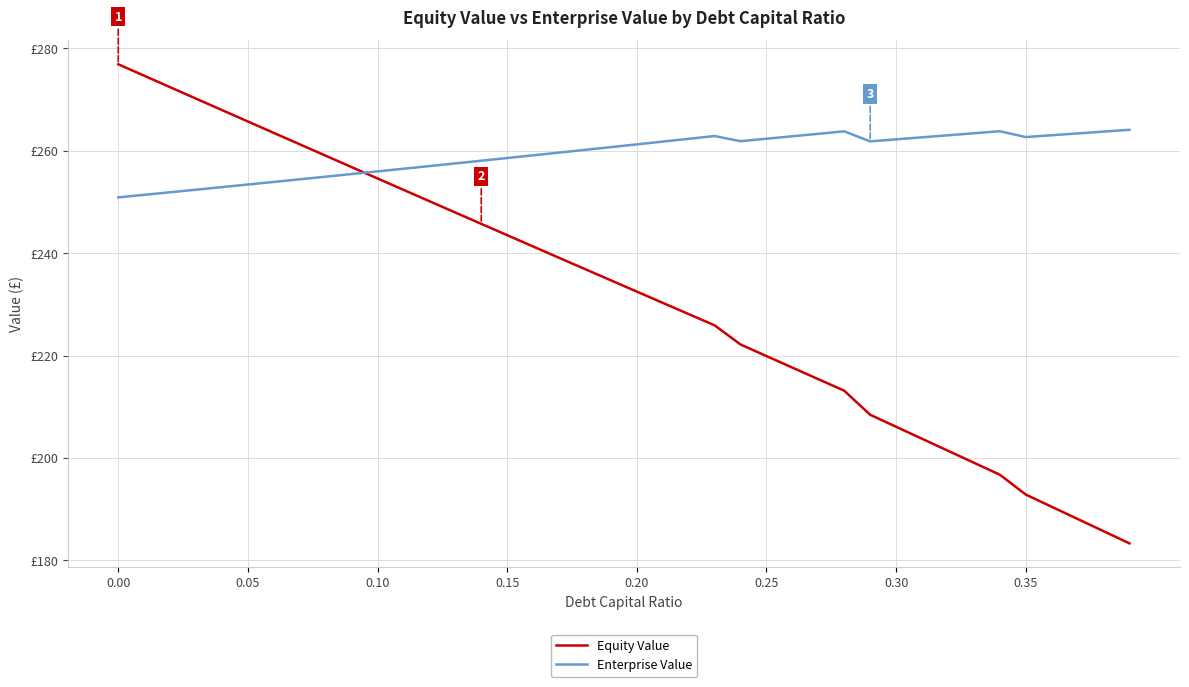

True or false: Equity Value and Enterprise Value intersect in this chart.

True